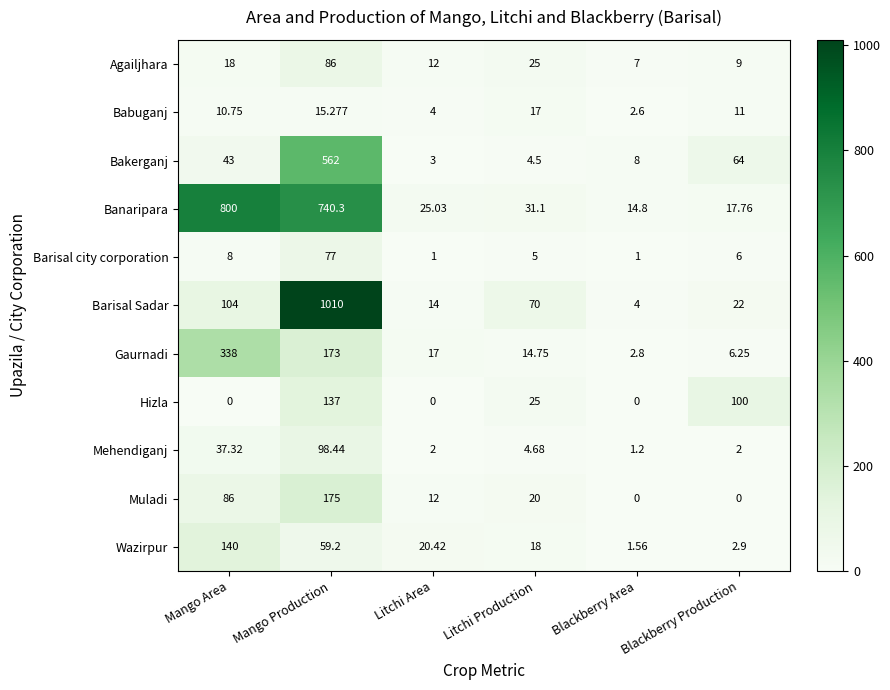

Between Mango Production and Litchi Production, which series saw the biggest shift?

Barisal Sadar